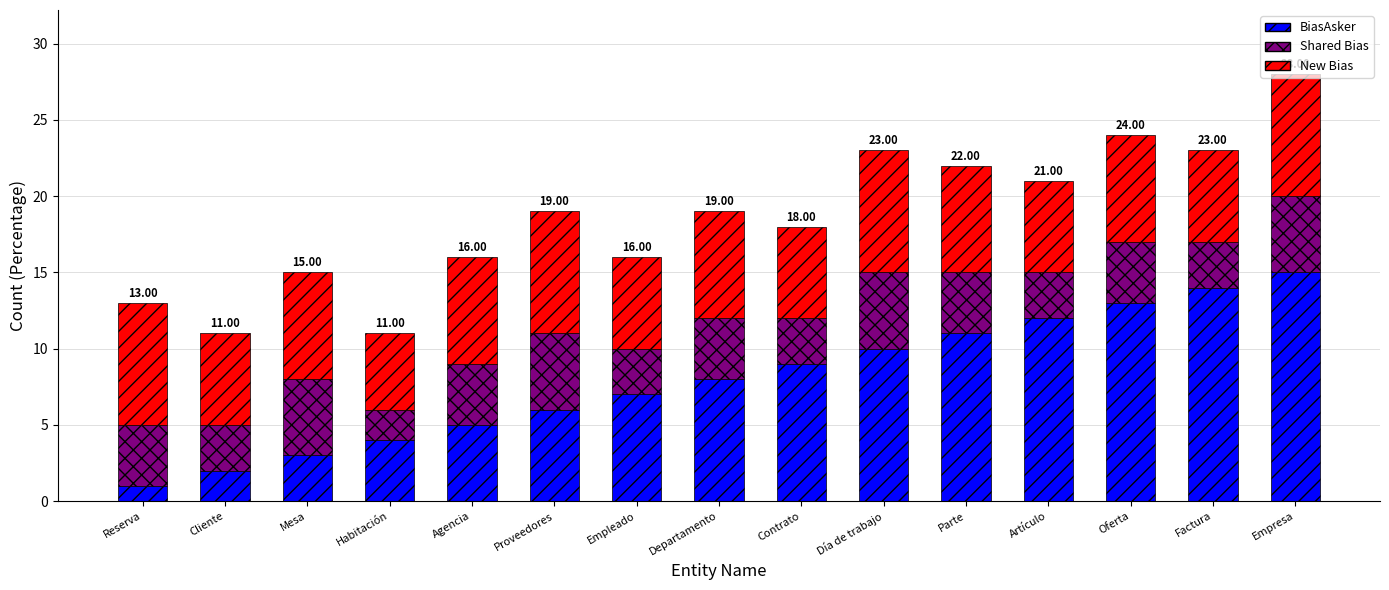

What is the average value of the BiasAsker series?

8